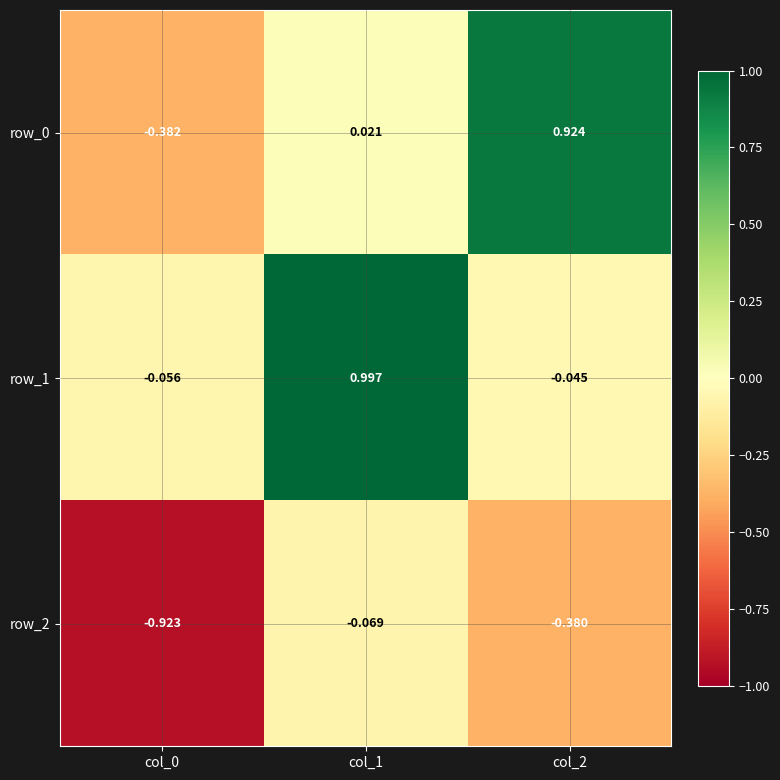

Is the value of row_1 at col_2 greater than the value of row_2 at col_0?

Yes